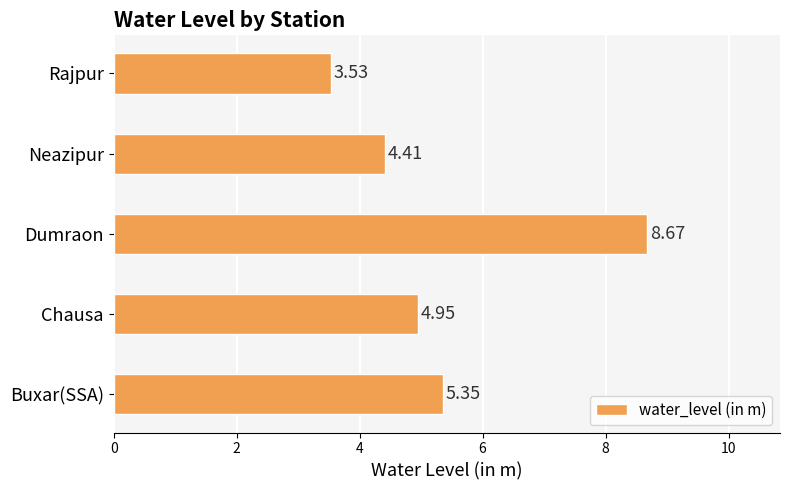

Which label corresponds to the smallest value in the chart?

Rajpur